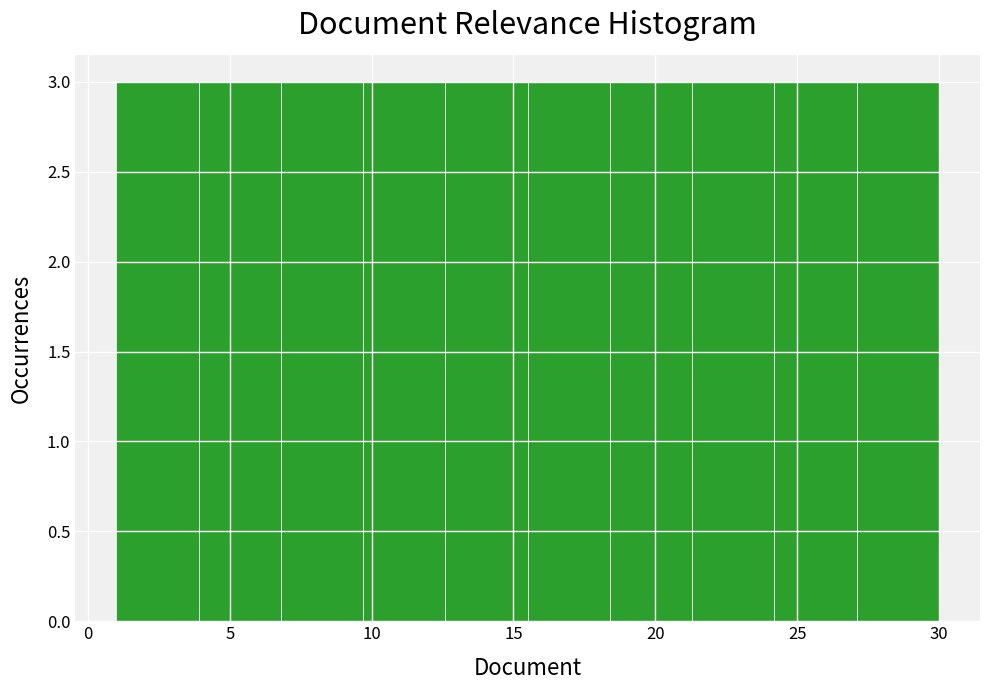

Reading left to right, list every bar in this chart as the range it spans on the x-axis followed by its height. Neither the bar edges nor the heights are printed on the chart, so give them approximately, as read against the axes.

1.0 to 3.9: 3
3.9 to 6.8: 3
6.8 to 9.7: 3
9.7 to 12.6: 3
12.6 to 15.5: 3
15.5 to 18.4: 3
18.4 to 21.3: 3
21.3 to 24.2: 3
24.2 to 27.1: 3
27.1 to 30.0: 3